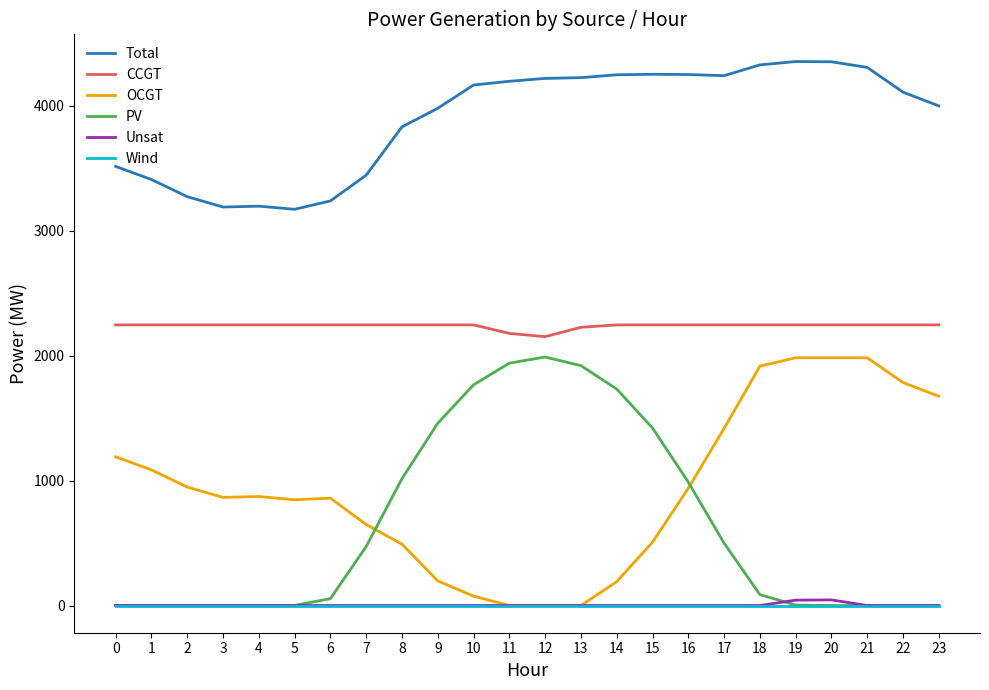

The value of Unsat at 10 is 0. True or false?

True